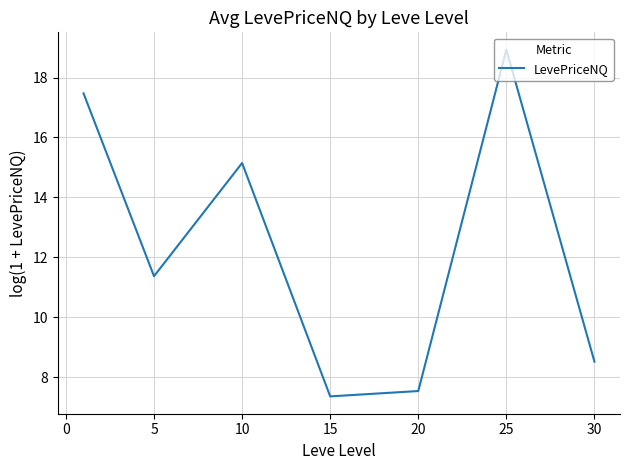

What is the difference between the maximum and second lowest values?

11.4